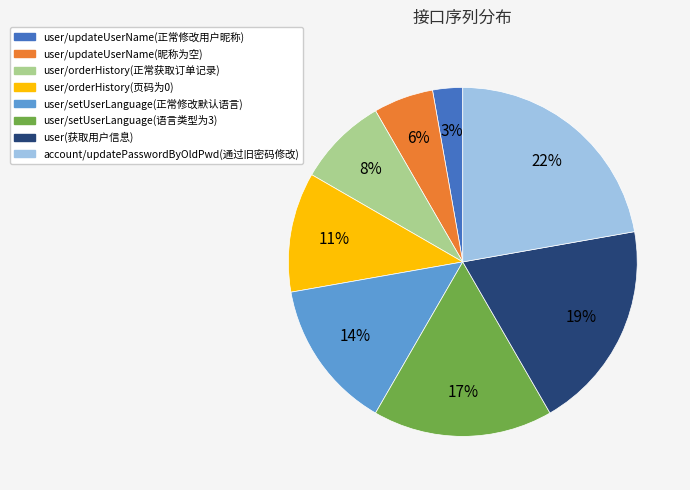

What is the ratio of the value at user/updateUserName(正常修改用户昵称) to the value at account/updatePasswordByOldPwd(通过旧密码修改)?

0.1